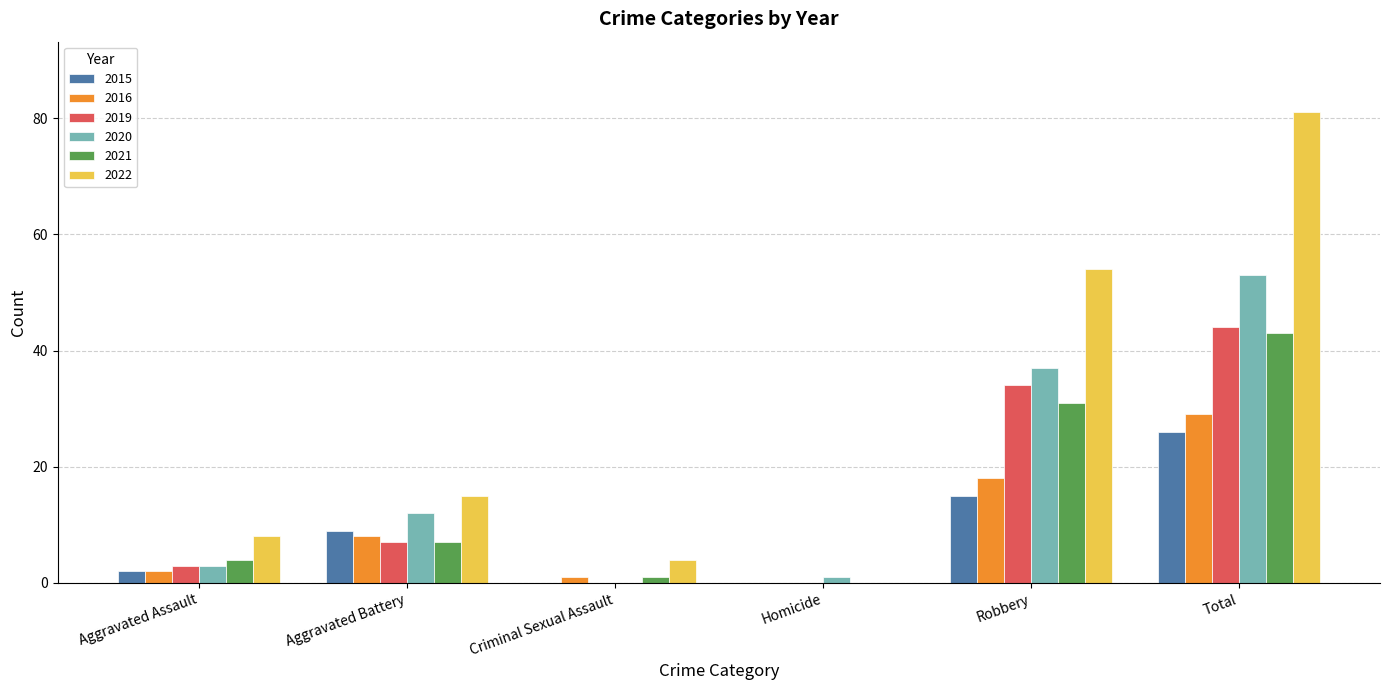

What is the total value across all series at Robbery?

189